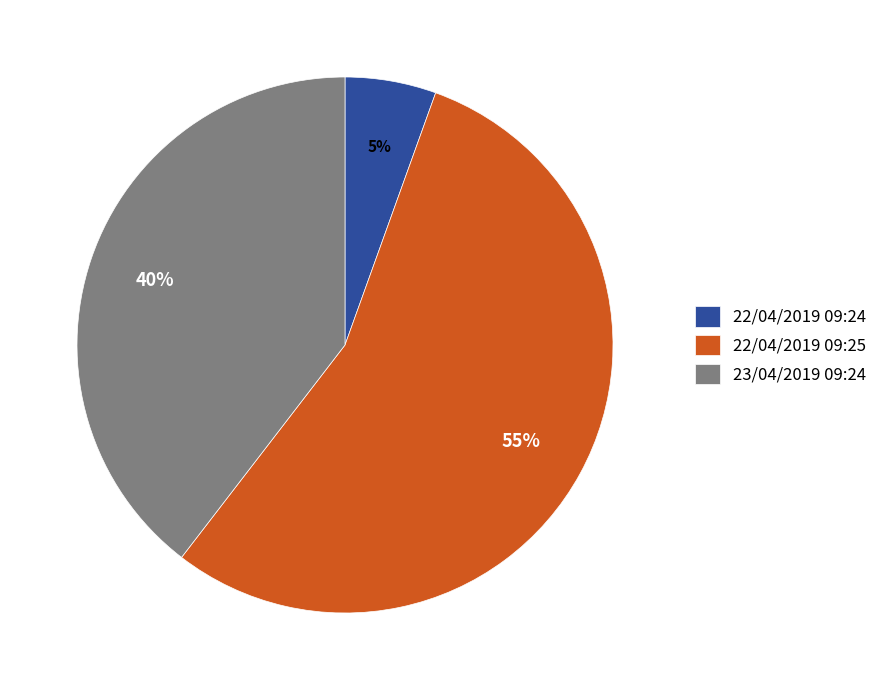

Which slice represents more than half of the pie?

22/04/2019 09:25